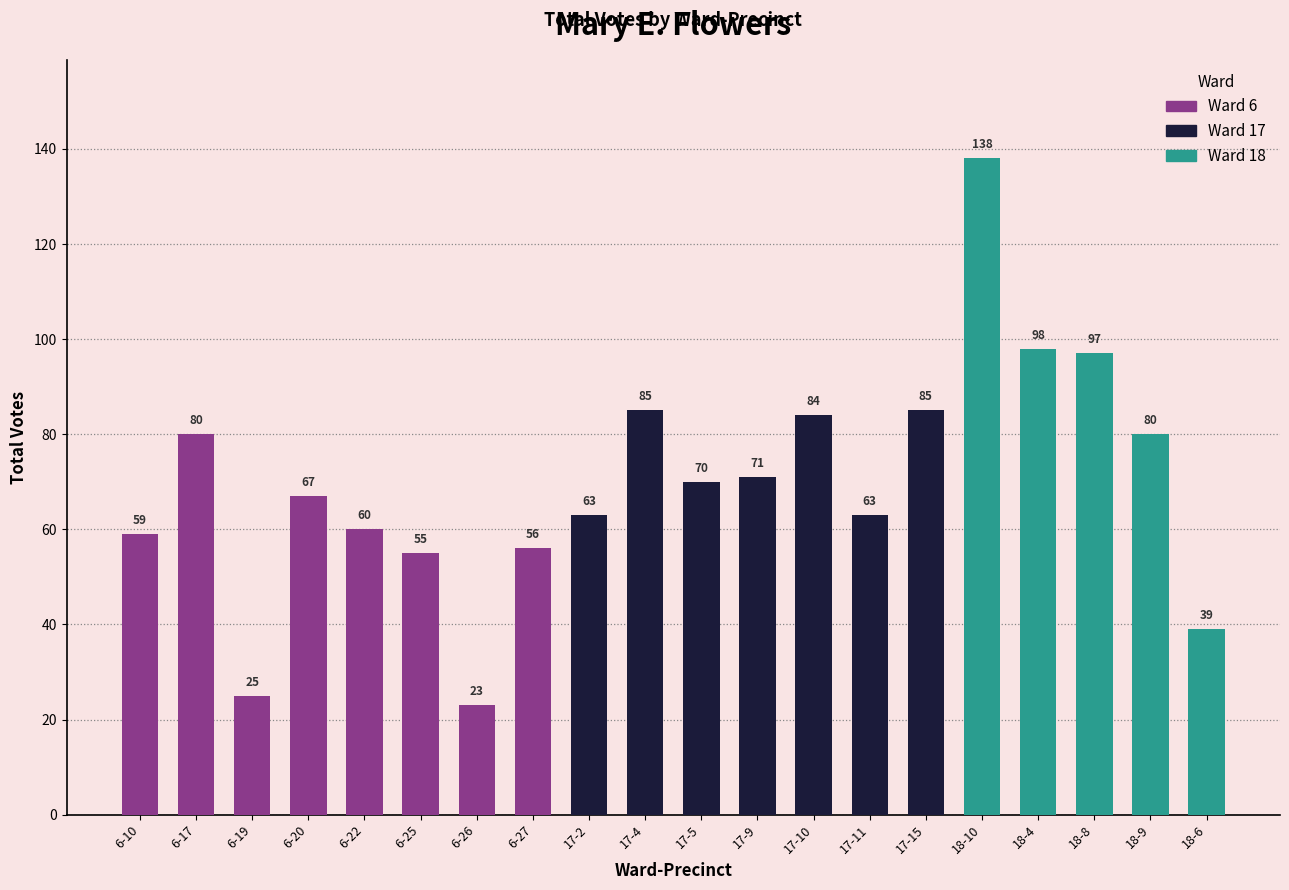

Read the value at 6-27.

56